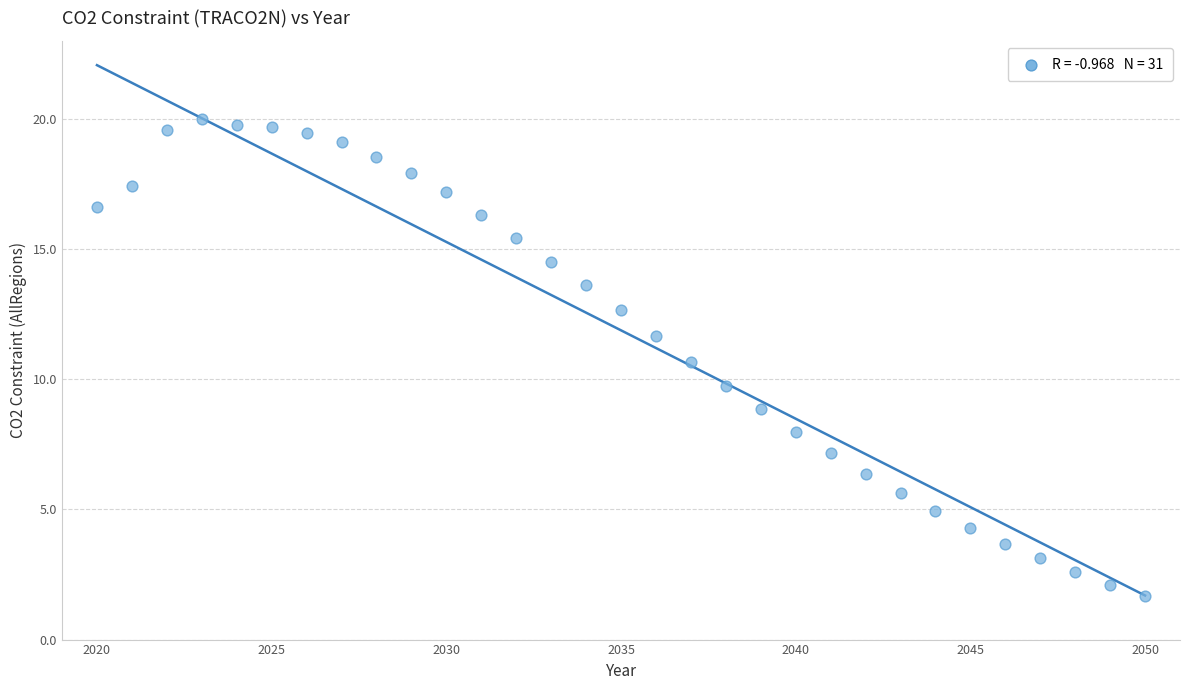

What Y value in the scatter plot is closest to 10?

9.7